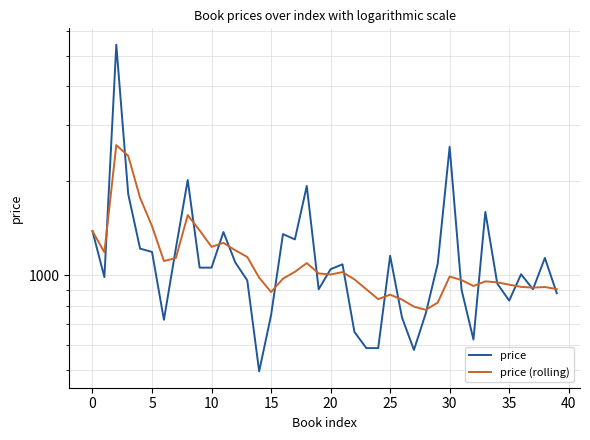

Reading left to right, extract all data points from this chart.

price: 1381	986	5421	1813	1215	1186	721	1215	2010	1057	1057	1372	1097	963	494	746	1352	1300	1924	902	1045	1083	660	586	586	1153	733	578	757	1088	2562	899	624	1590	941	830	1007	902	1135	876
price (rolling): 1381	1183	2596	2399	1763	1433	1110	1133	1554	1389	1231	1268	1200	1143	982	884	975	1025	1093	1013	1005	1023	970	902	839	867	836	794	776	818	990	965	924	956	949	933	918	913	917	903